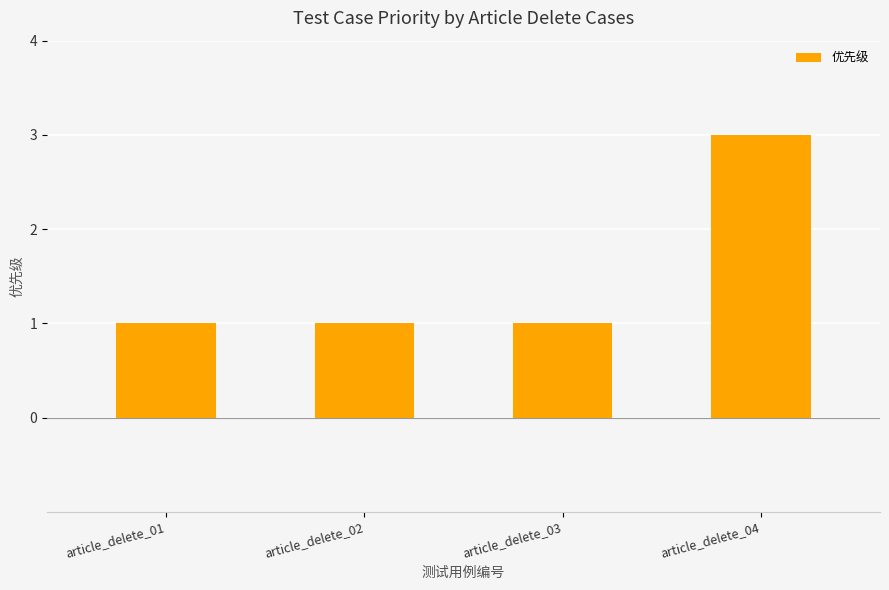

Reading left to right, extract all data points from this chart.

article_delete_01=1	article_delete_02=1	article_delete_03=1	article_delete_04=3